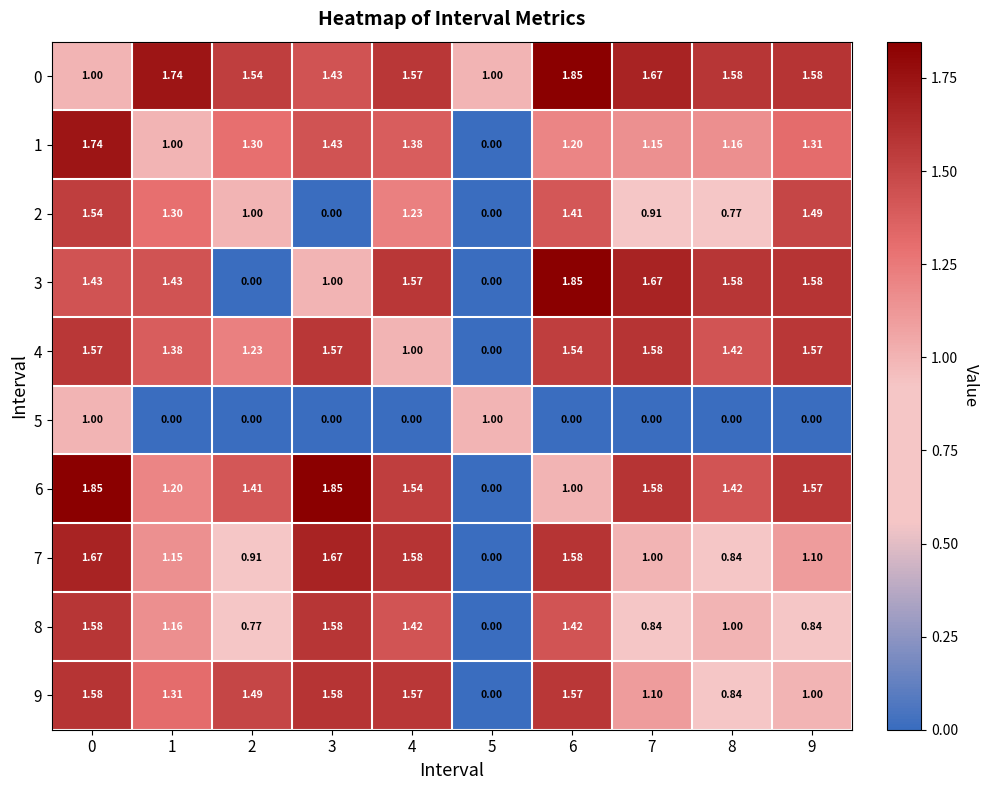

Is the value of 4 at 8 greater than the value of 8 at 1?

Yes